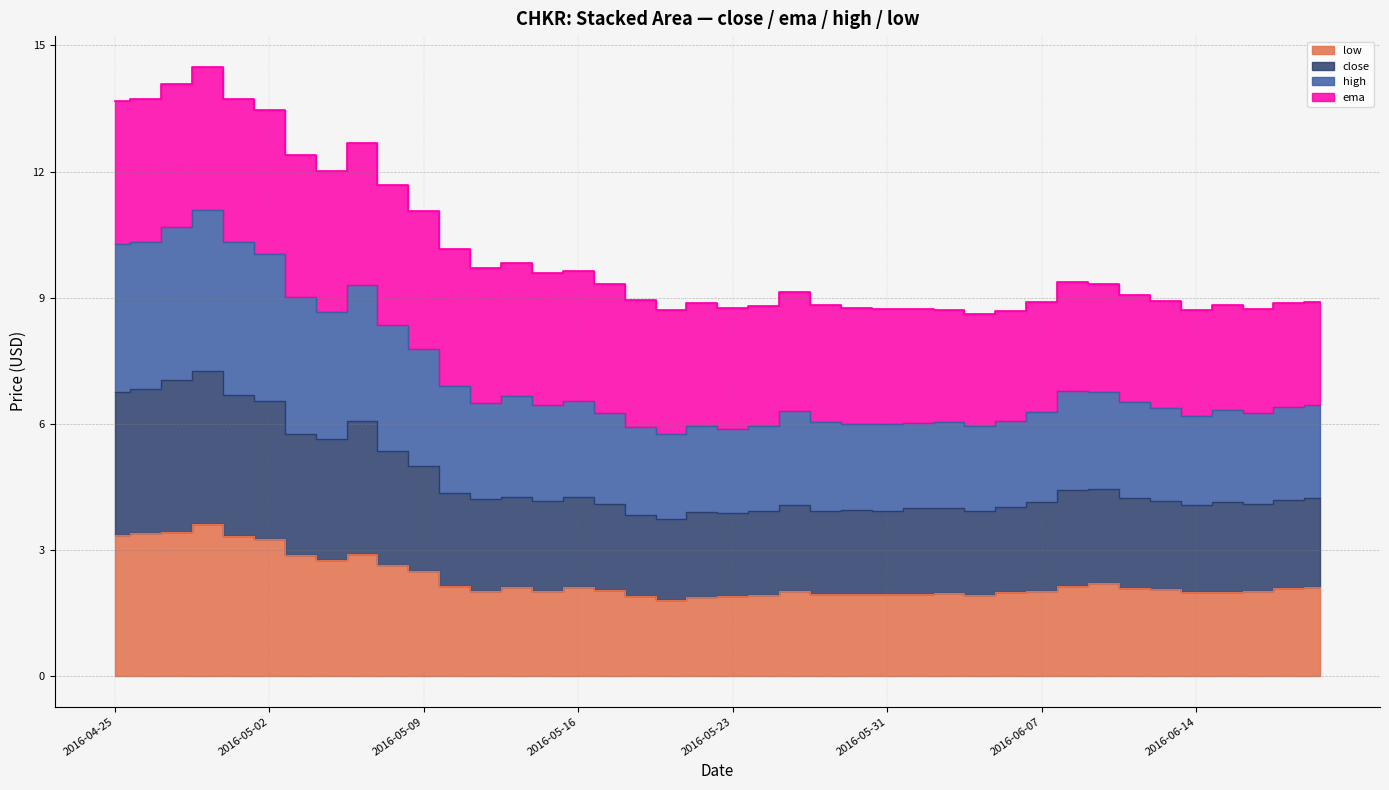

True or false: low and close cross at least once.

False